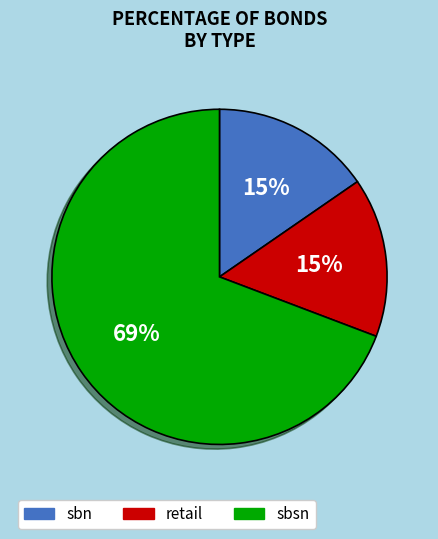

Does any single category account for the majority?

Yes